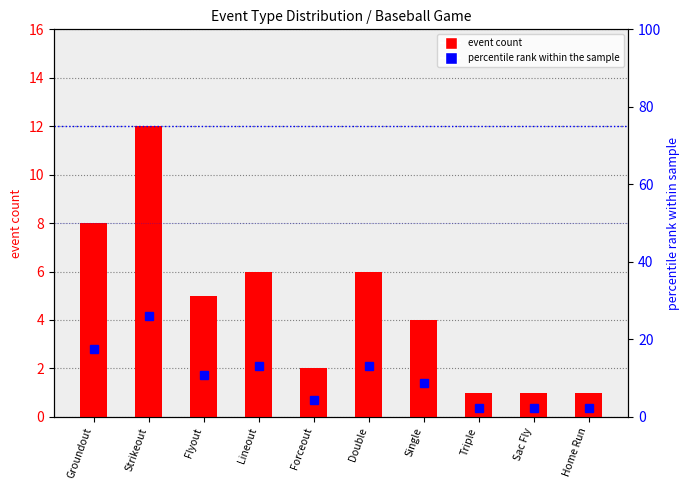

What position from the left is Strikeout?

2